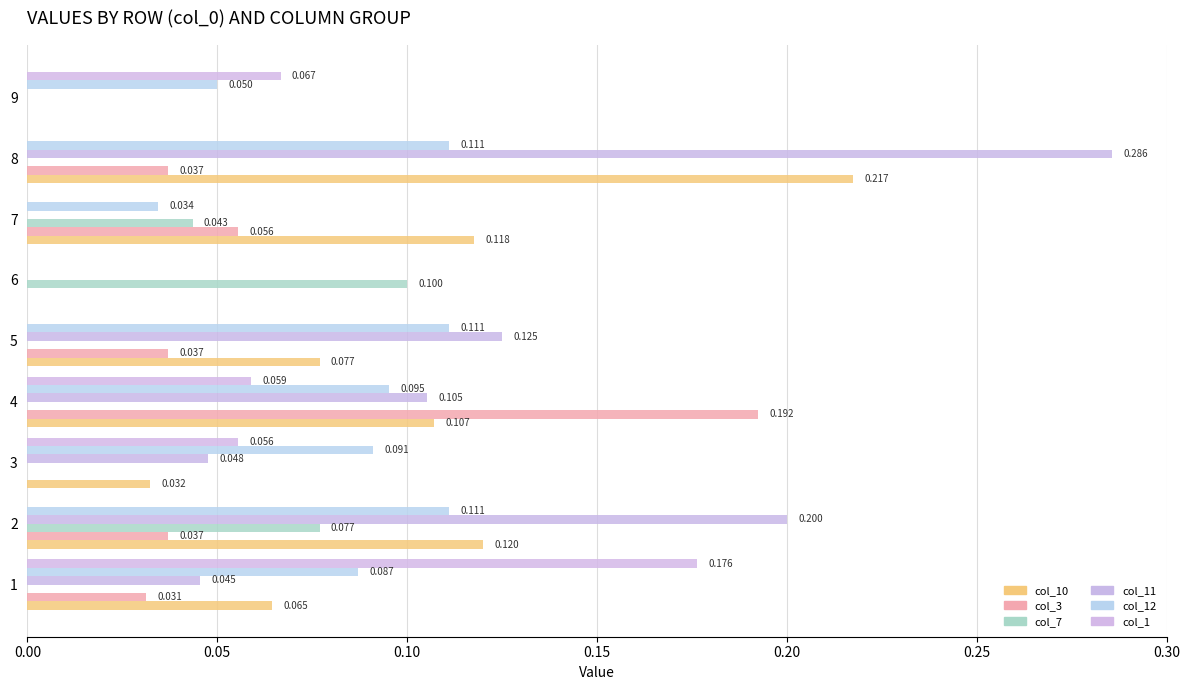

Rank the series by their maximum value, from highest to lowest.

col_11, col_10, col_3, col_1, col_12, col_7